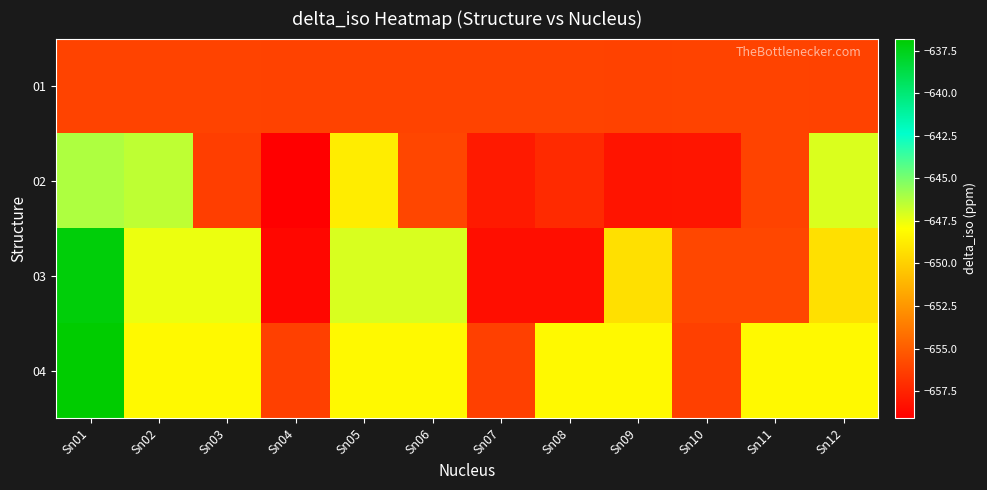

Rank the series by their average value, from highest to lowest.

04, 03, 02, 01